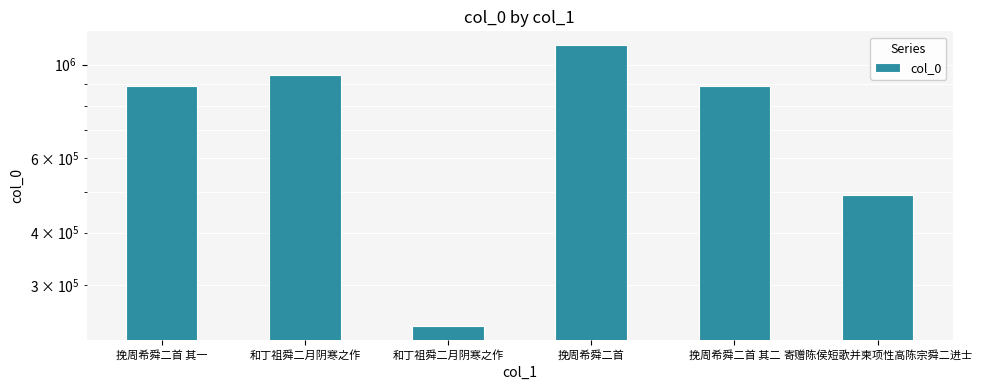

Rank the categories by value from lowest to highest.

和丁祖舜二月阴寒之作, 寄赠陈侯短歌并柬项性高陈宗舜二进士, 挽周希舜二首 其二, 挽周希舜二首 其一, 和丁祖舜二月阴寒之作, 挽周希舜二首